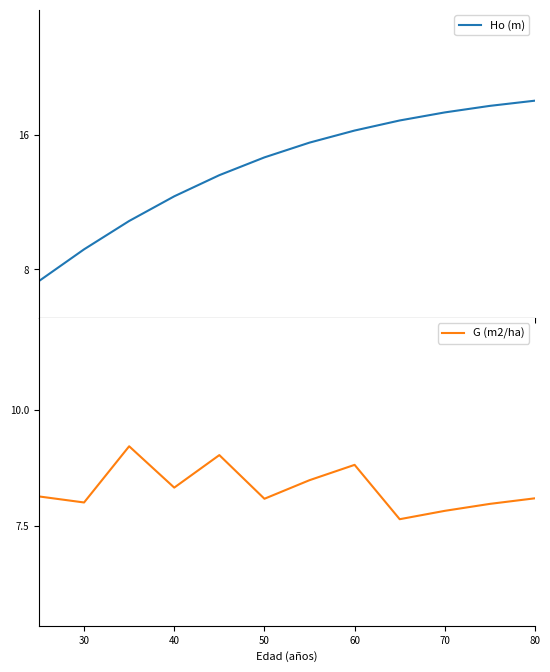

Is it true that G (m2/ha) equals 7.8 at 70?

True